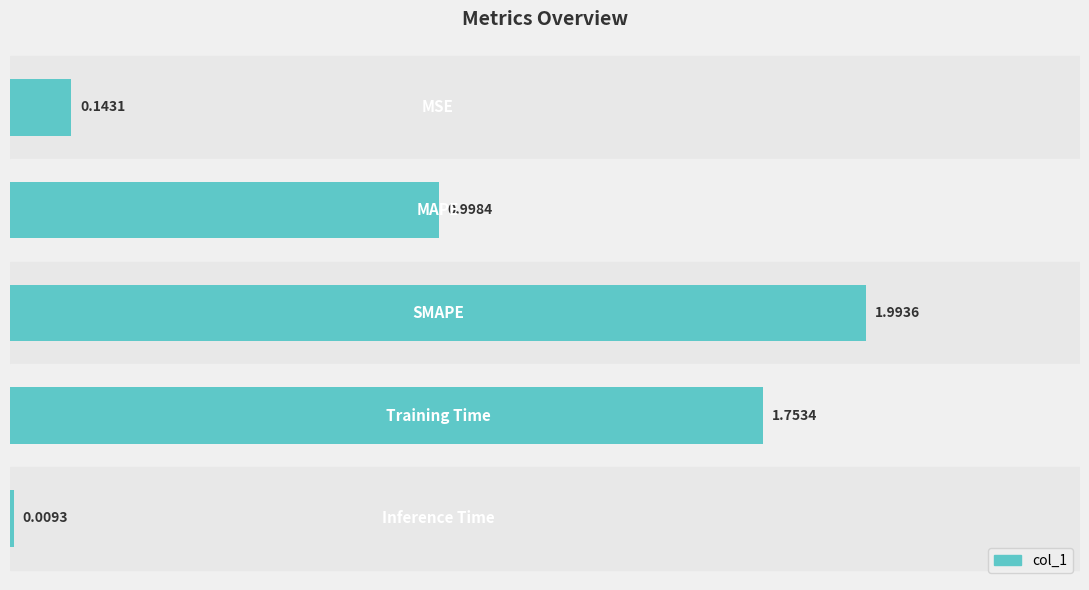

What is the difference between the maximum and minimum values?

2.0